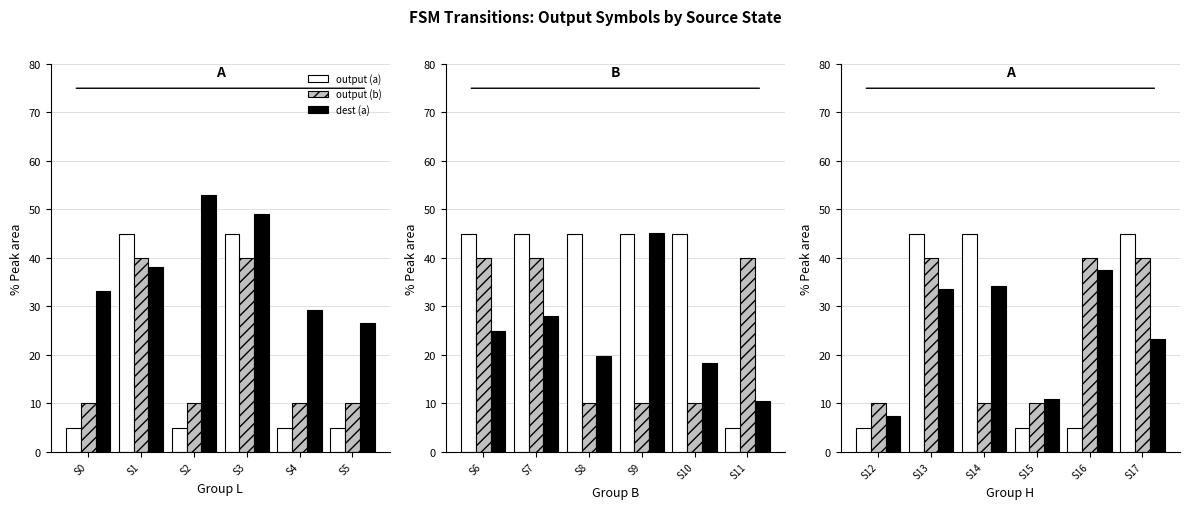

Is it true that output (b) equals 5.0 at S14?

False